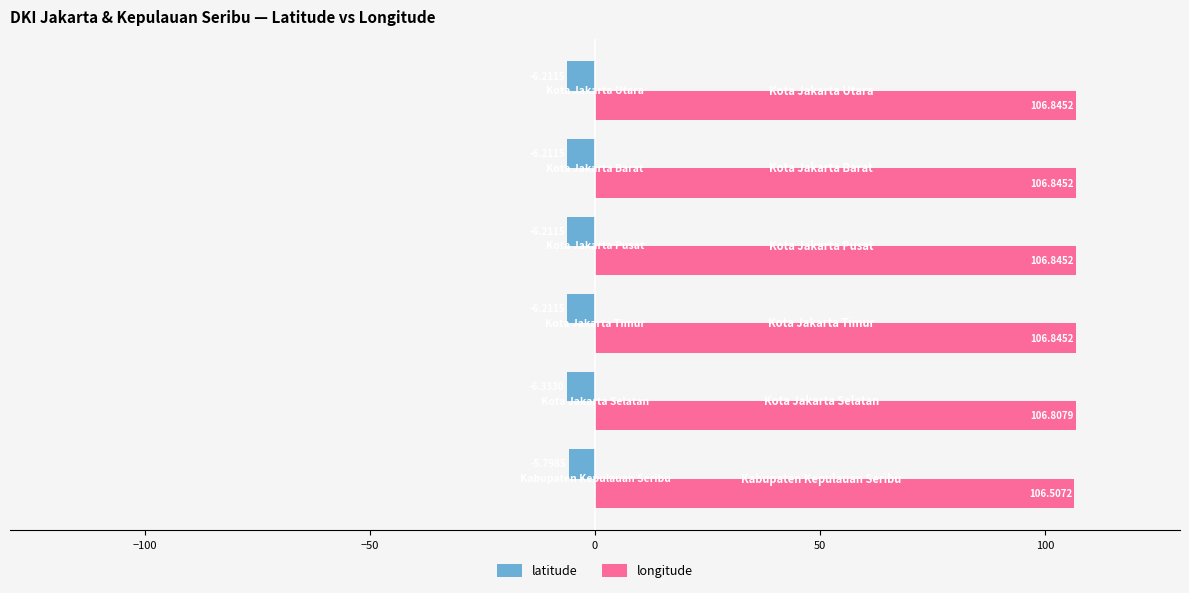

Which series has the largest total across all categories?

longitude